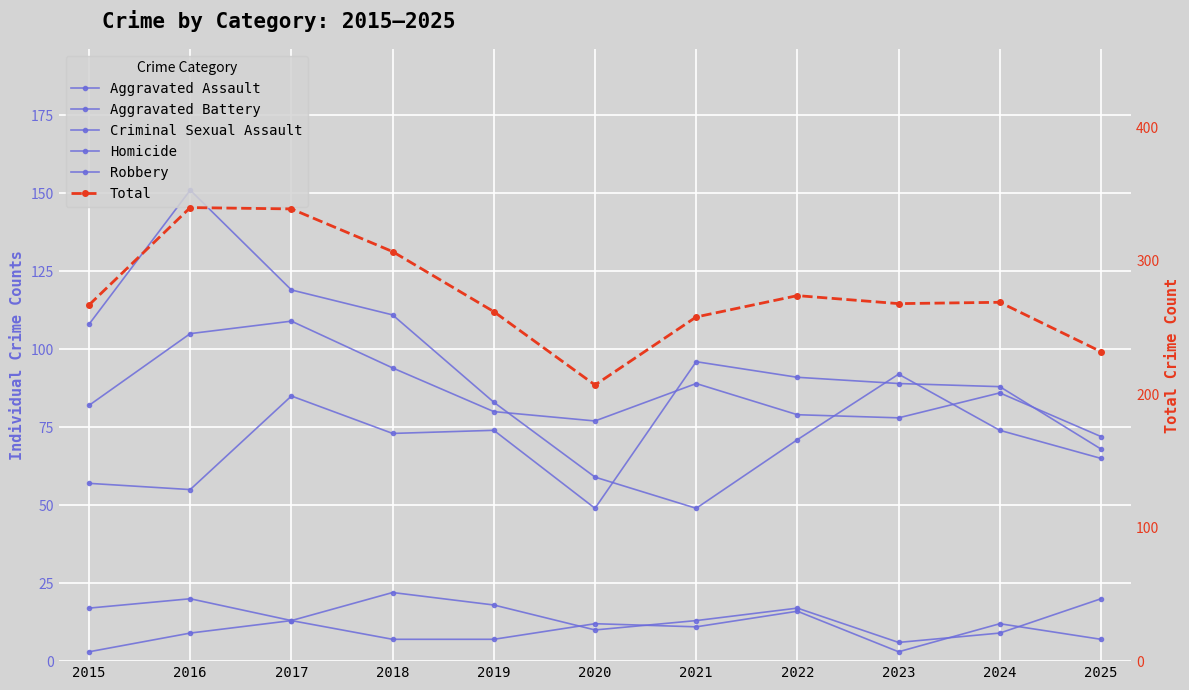

What is the average value of the Aggravated Battery series?

86